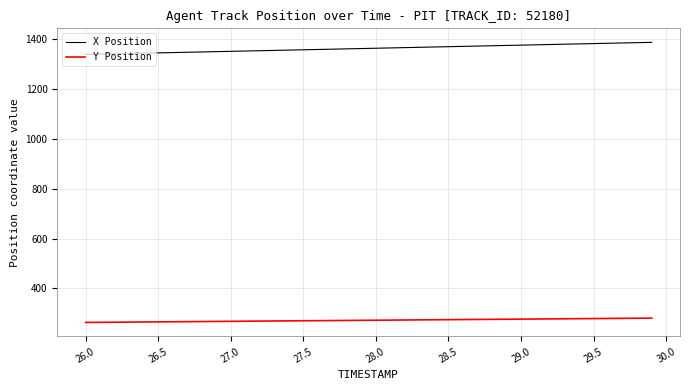

What is the maximum value for X Position?

1386.3